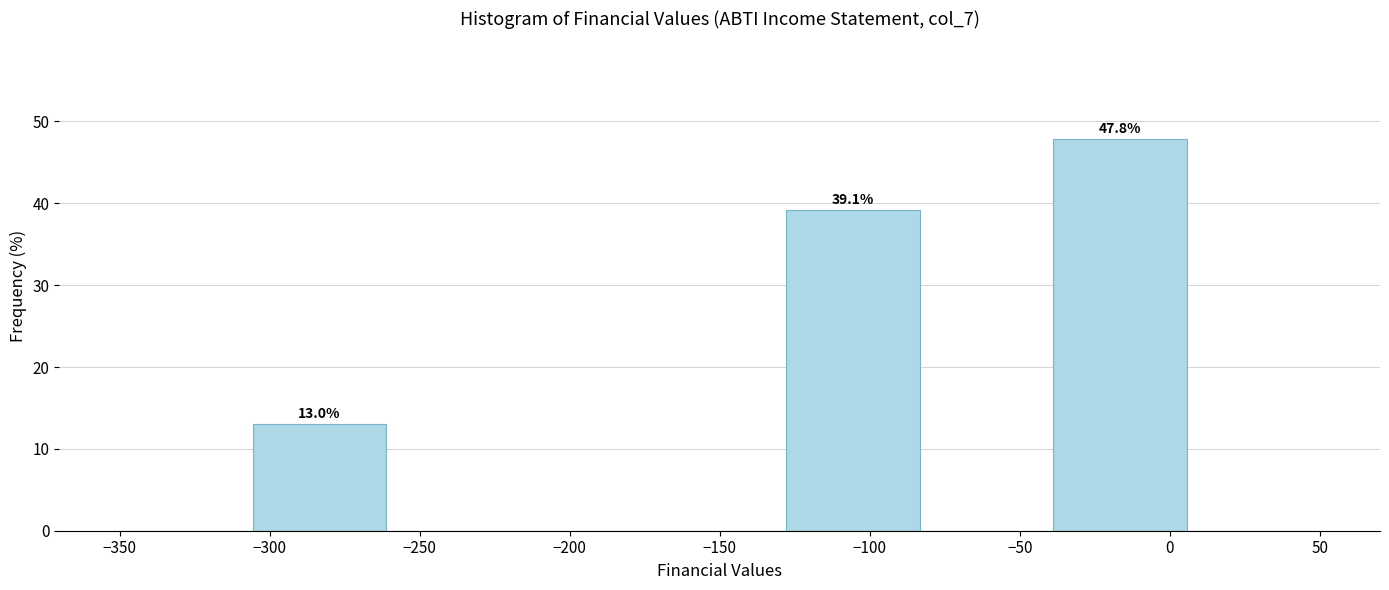

Over which range of the x-axis is the bar tallest?

-40 to 5